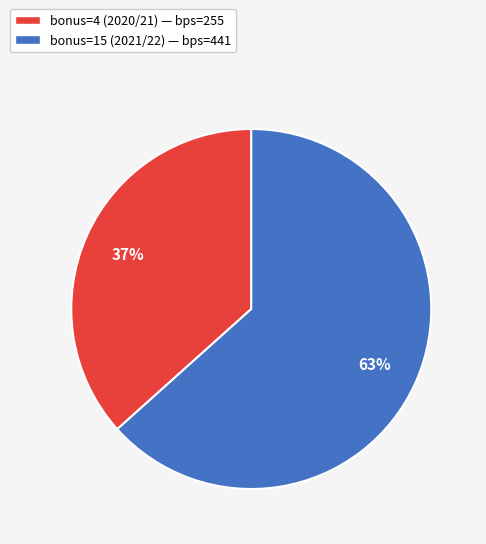

What is the ratio of the value at bonus=15 (2021/22) to the value at bonus=4 (2020/21)?

1.7